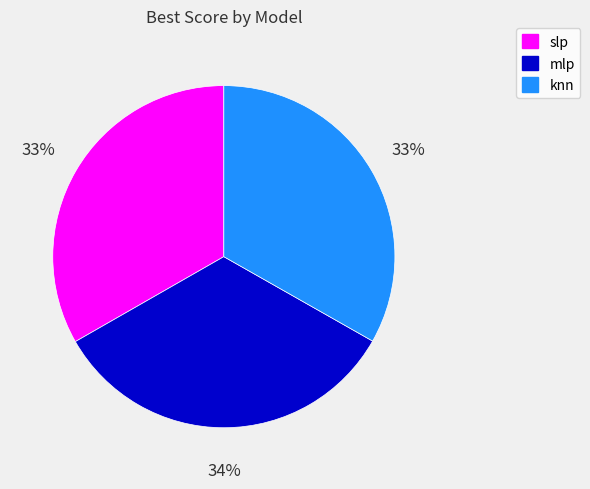

What percentage is the mlp slice, to the nearest percent?

34%